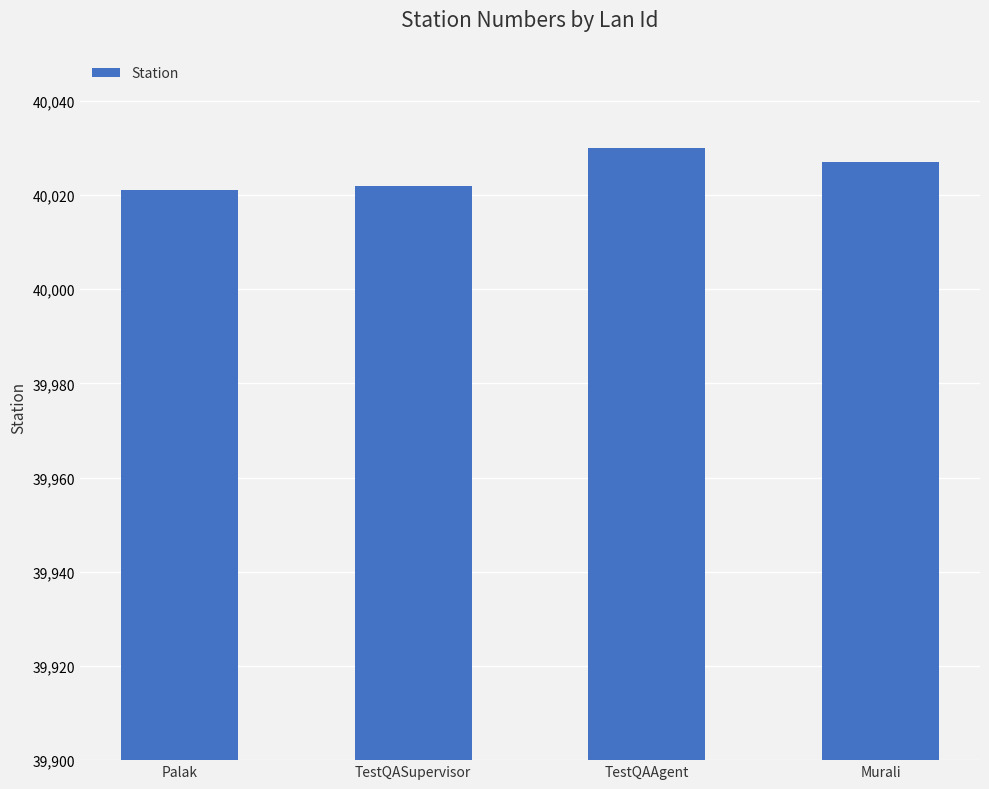

Where is the data nearest to the value 40025?

Murali